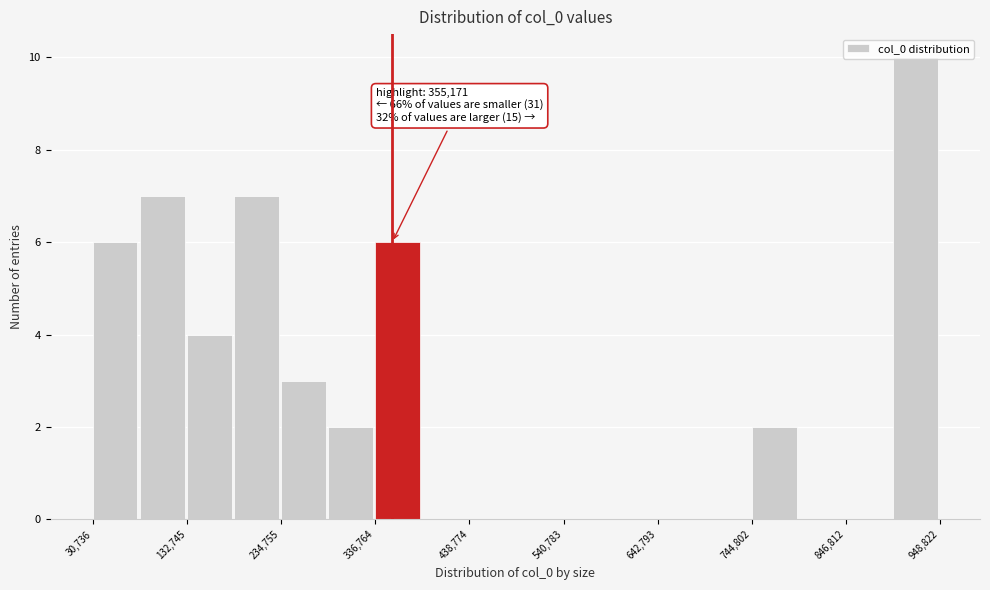

Read against the x-axis, roughly where is the centre of the tallest bar?

920000